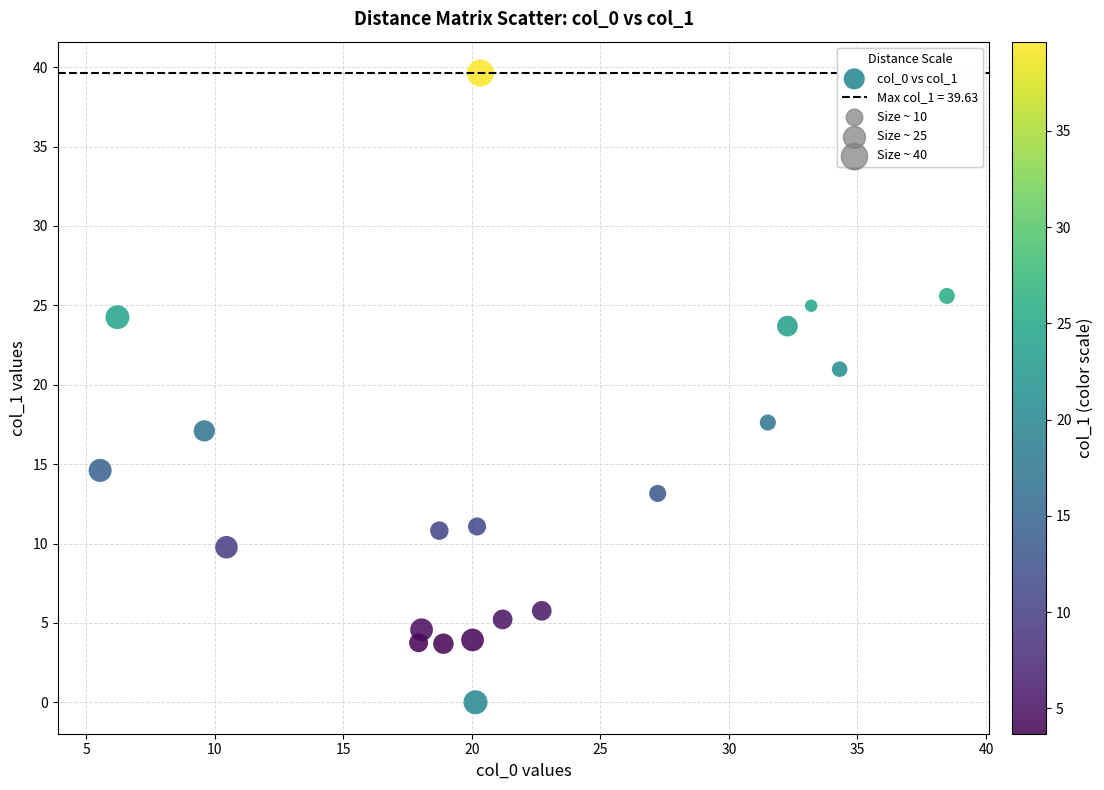

What Y value in the scatter plot is closest to 19?

17.6